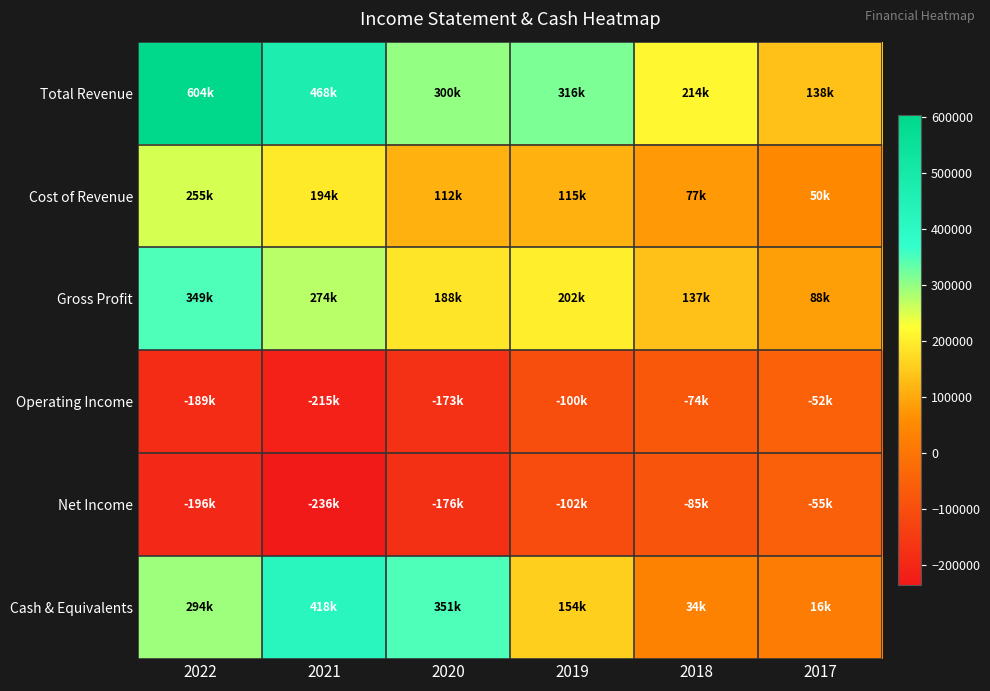

Which series has the largest total across all categories?

Total Revenue